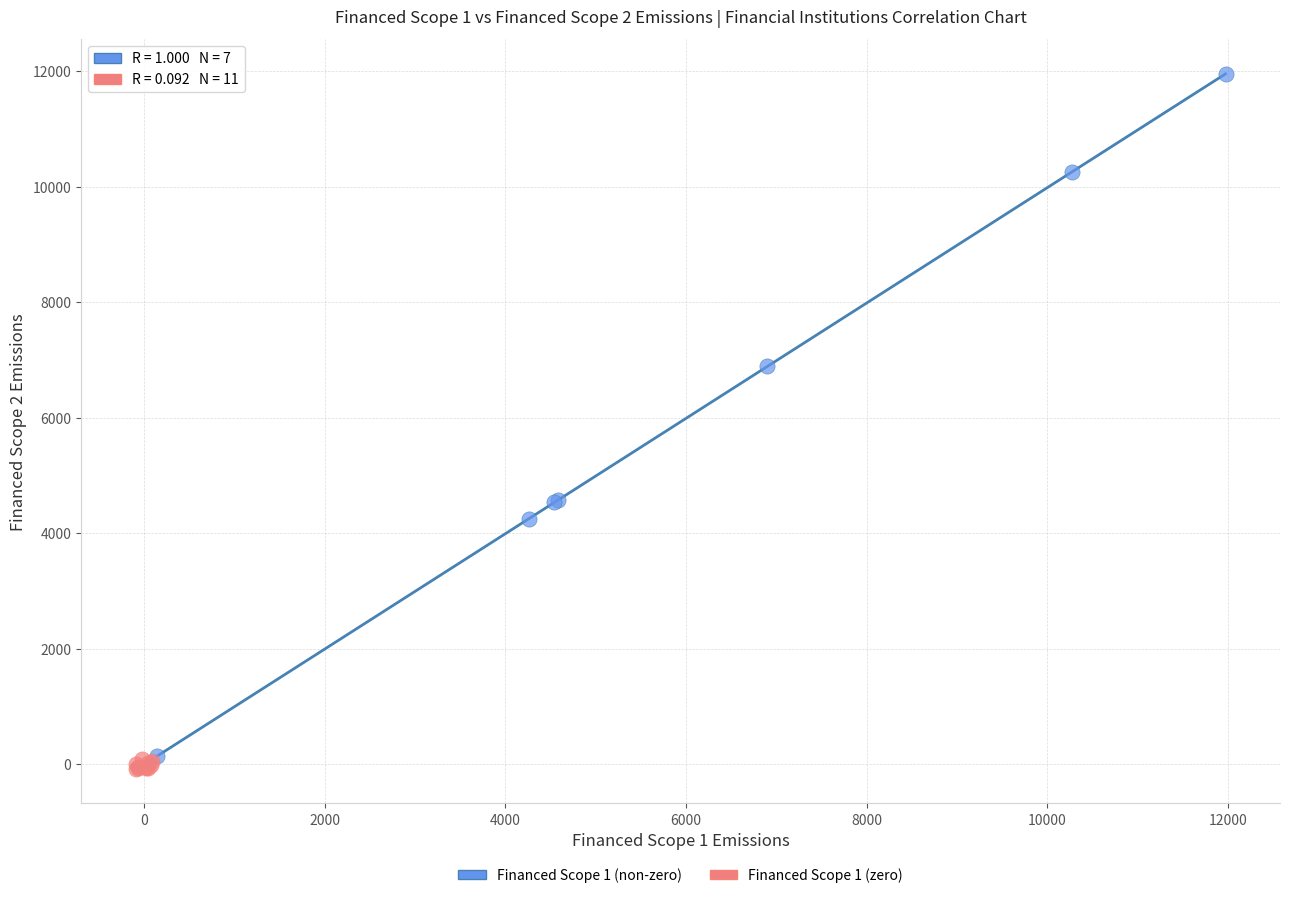

Which series reaches the maximum Y coordinate?

Financed Scope 1 (non-zero)